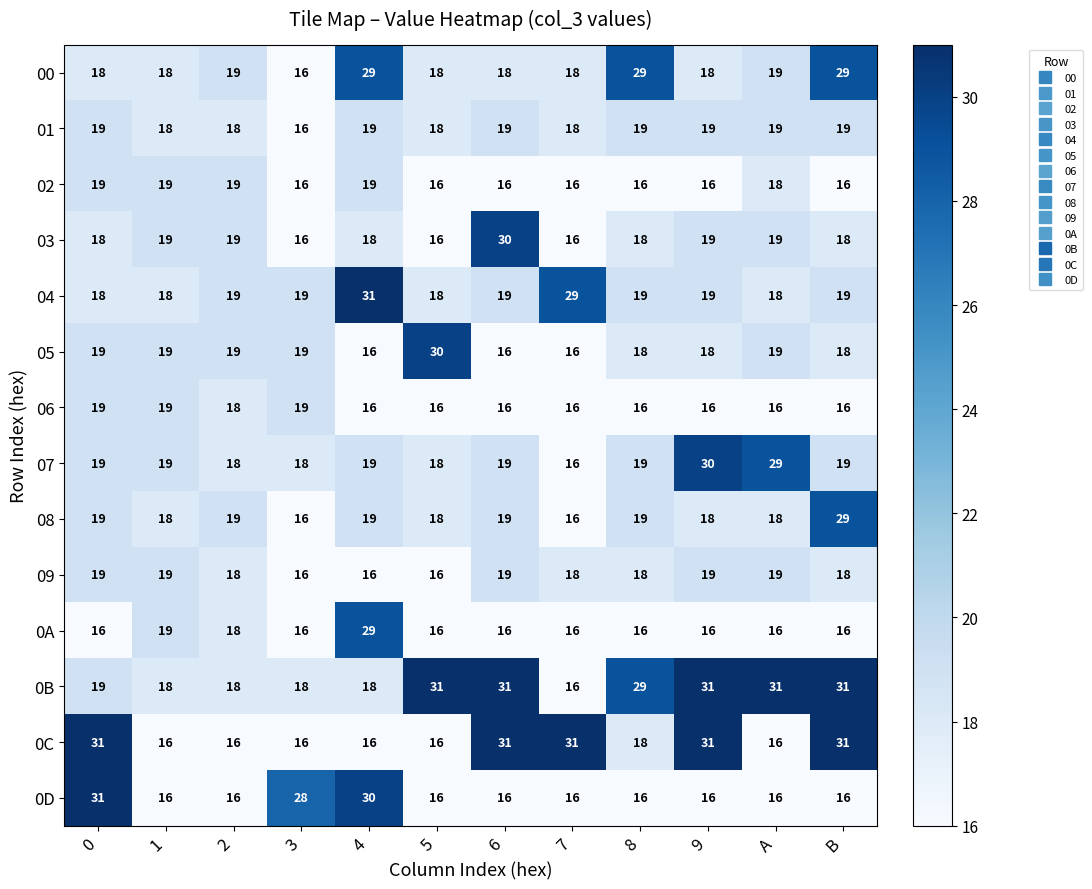

How many distinct data groups are displayed?

14